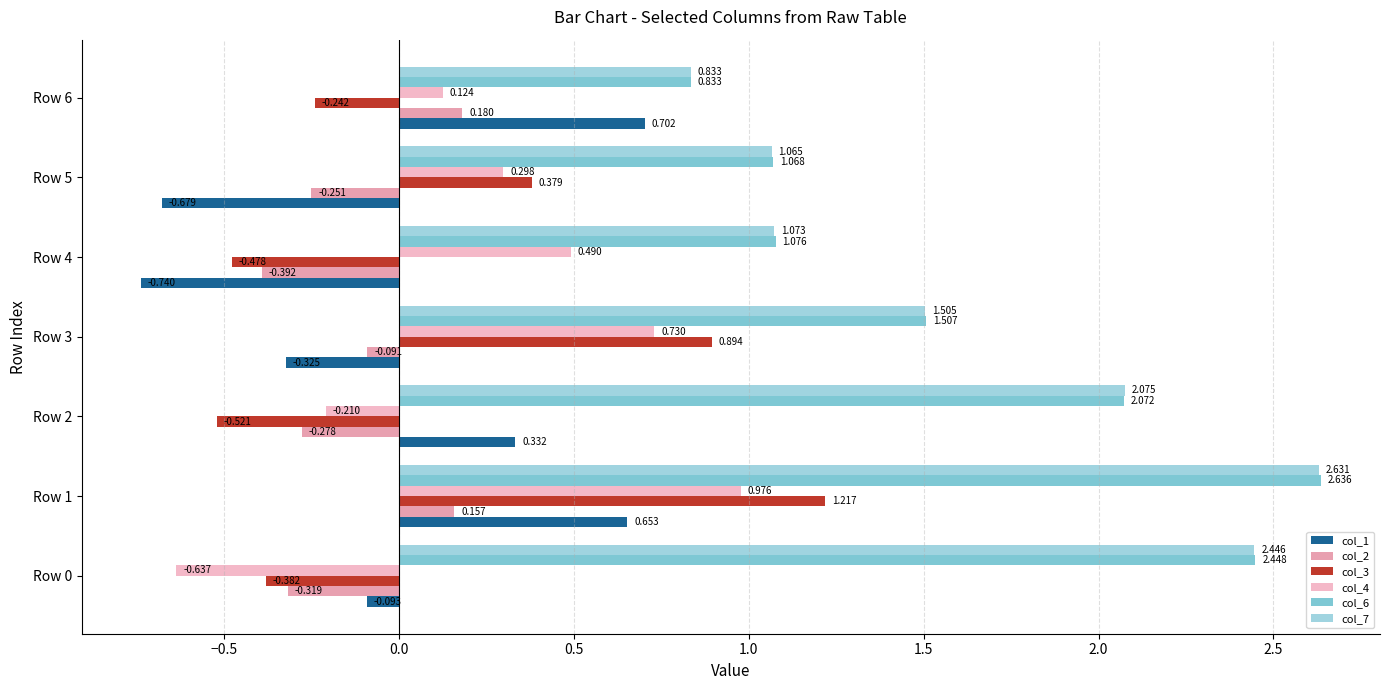

How many values in col_2 are above zero?

2